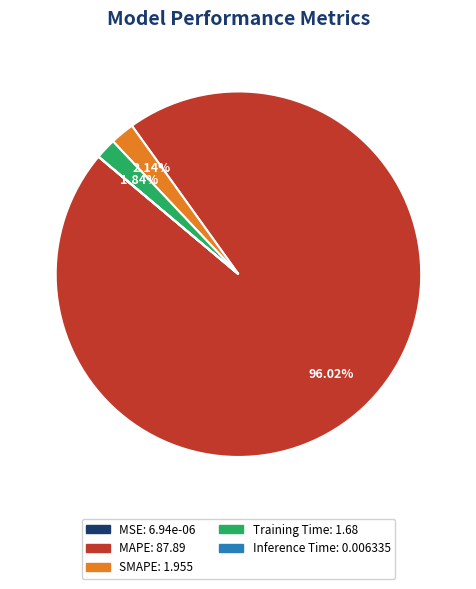

Which has a higher value, MAPE or Training Time?

MAPE